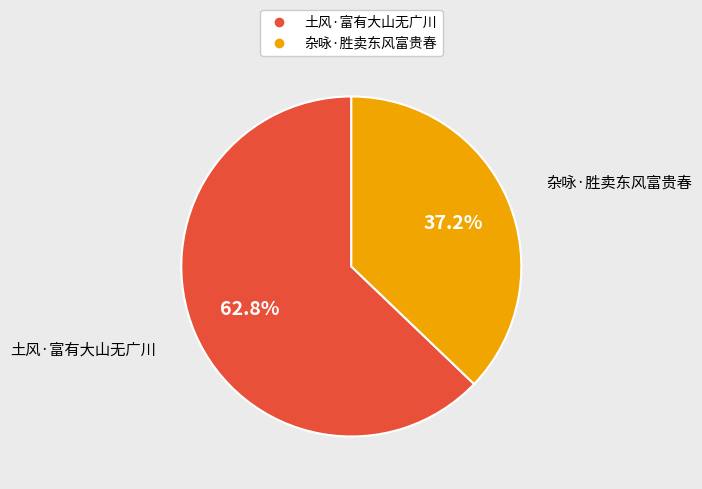

How many slices are in this pie chart?

2